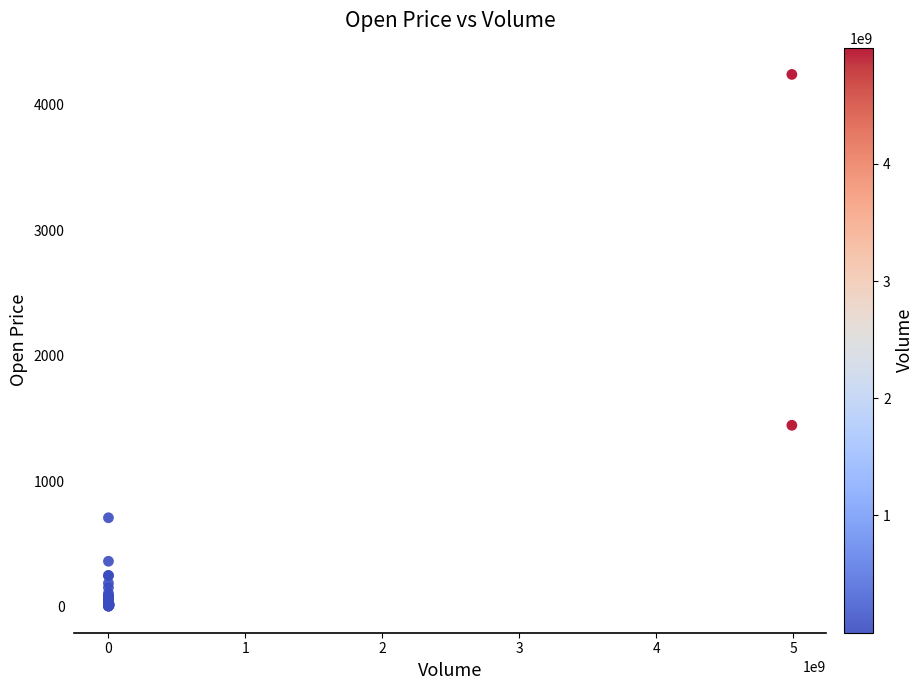

What Y value in the scatter plot is closest to 2124?

1447.0